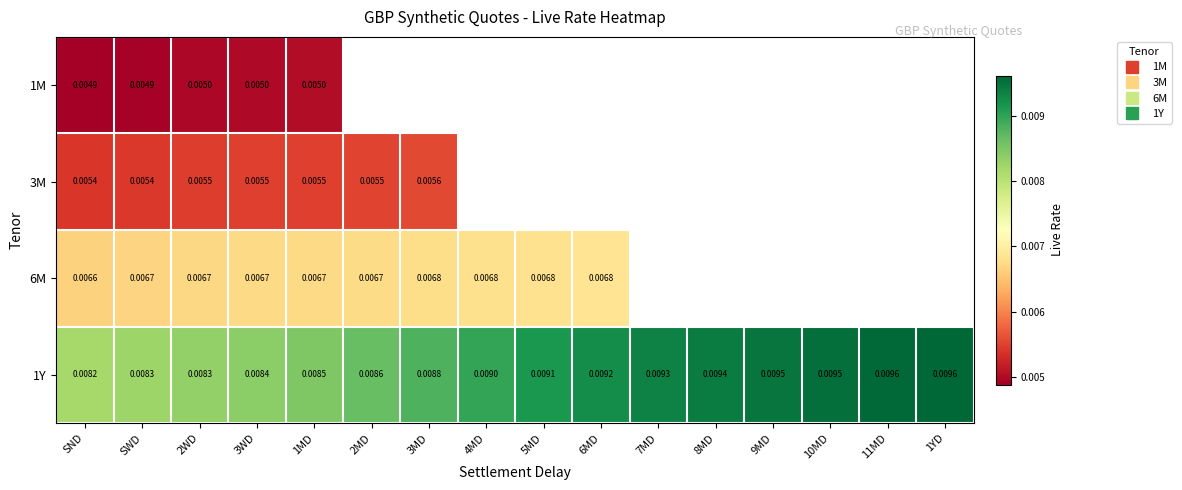

At which category is the sum across all series the highest?

1MD